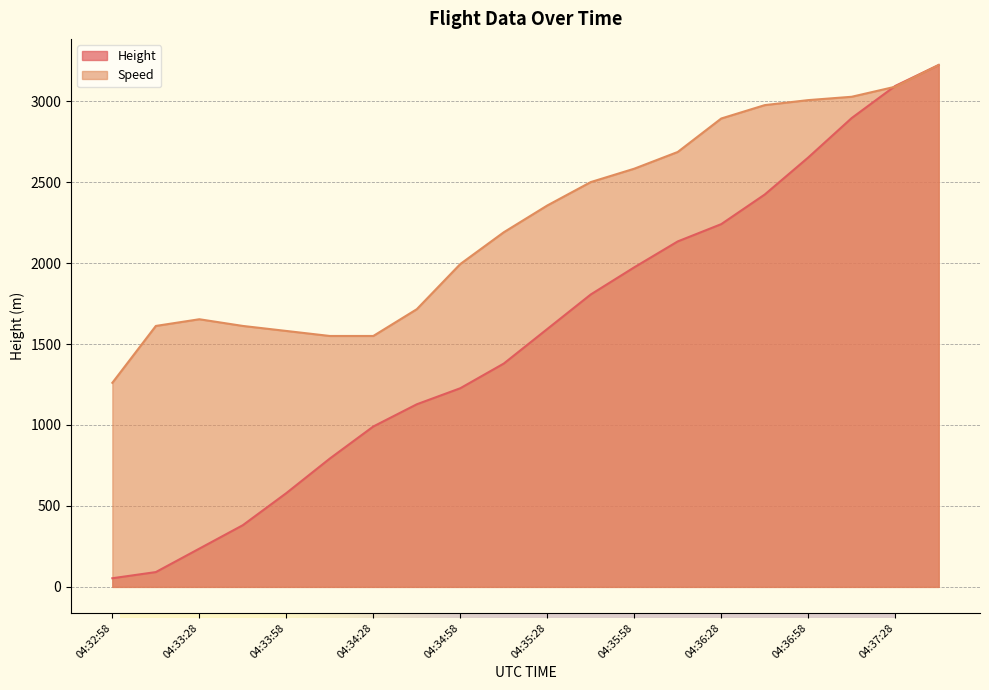

What is the label of the 13th point from the right?

04:34:43